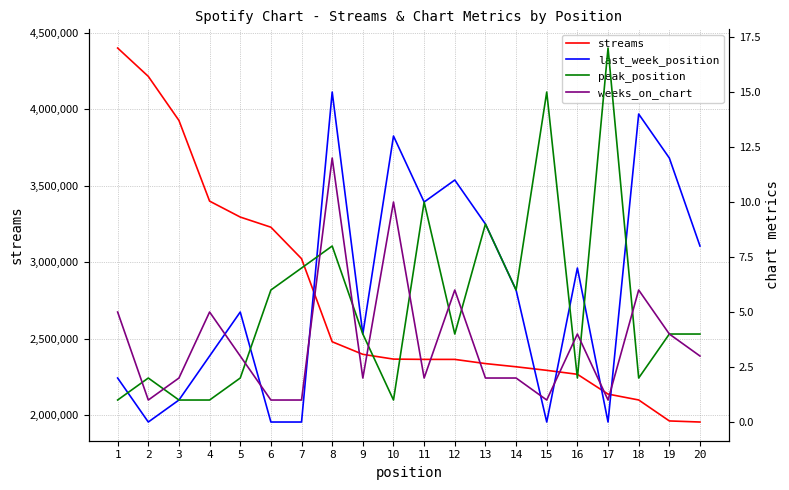

How many data points in peak_position are less than 4?

8